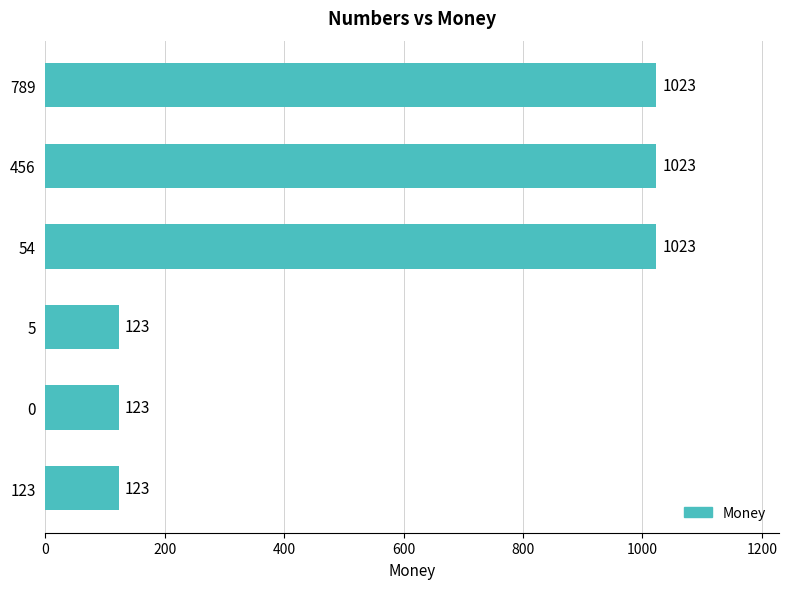

The chart shows a value of 1023.5 at 456. True or false?

True